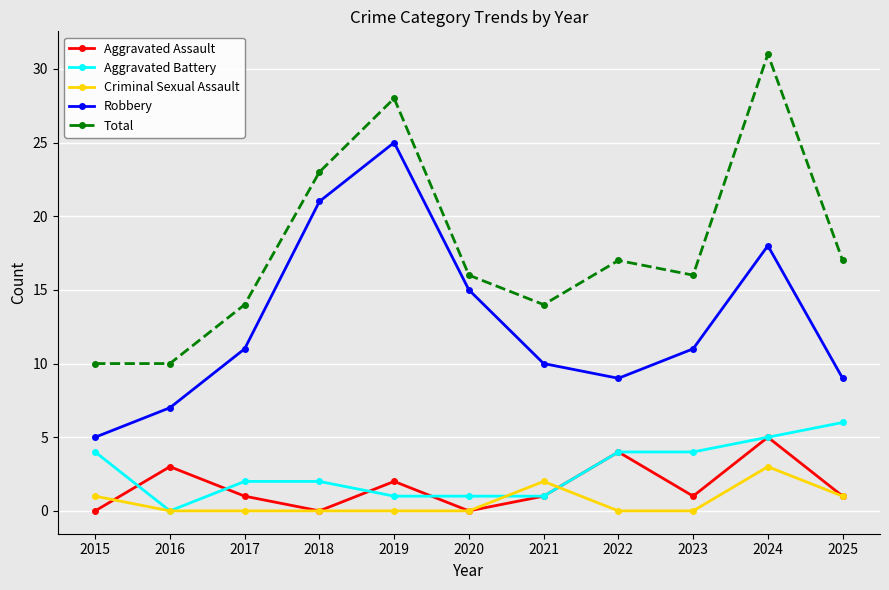

Reading left to right, list all the values displayed in this chart.

Aggravated Assault: 2015=0	2016=3	2017=1	2018=0	2019=2	2020=0	2021=1	2022=4	2023=1	2024=5	2025=1
Aggravated Battery: 2015=4	2016=0	2017=2	2018=2	2019=1	2020=1	2021=1	2022=4	2023=4	2024=5	2025=6
Criminal Sexual Assault: 2015=1	2016=0	2017=0	2018=0	2019=0	2020=0	2021=2	2022=0	2023=0	2024=3	2025=1
Robbery: 2015=5	2016=7	2017=11	2018=21	2019=25	2020=15	2021=10	2022=9	2023=11	2024=18	2025=9
Total: 2015=10	2016=10	2017=14	2018=23	2019=28	2020=16	2021=14	2022=17	2023=16	2024=31	2025=17